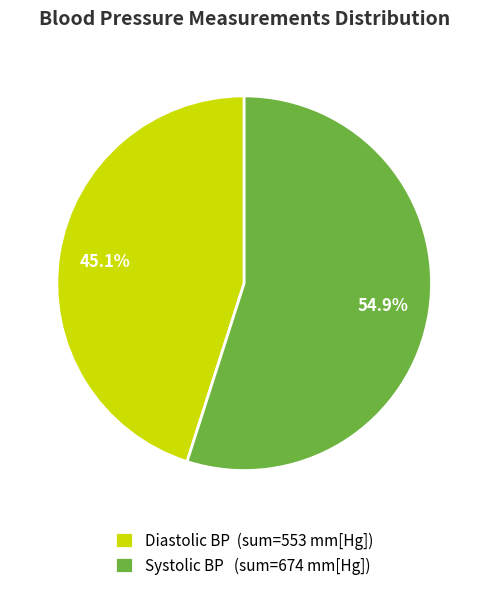

Rank the categories by value from highest to lowest.

Systolic BP (sum=674 mm[Hg]), Diastolic BP (sum=553 mm[Hg])